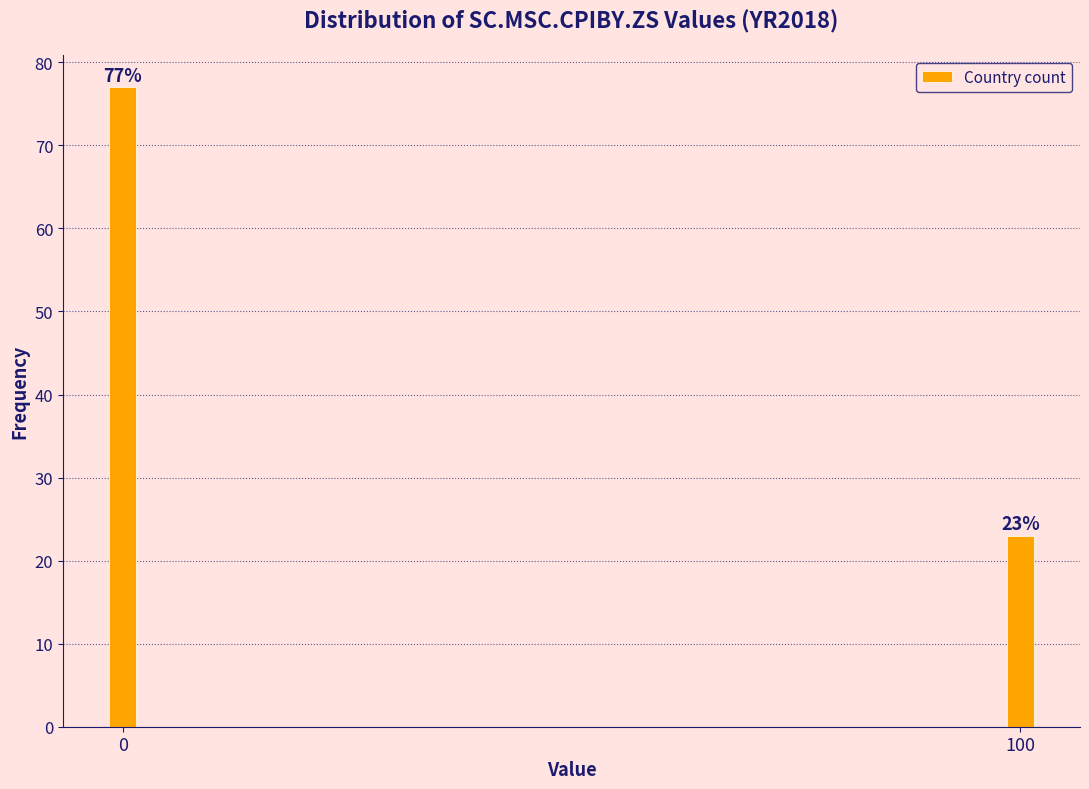

Reading left to right, extract all data points from this chart.

77	23